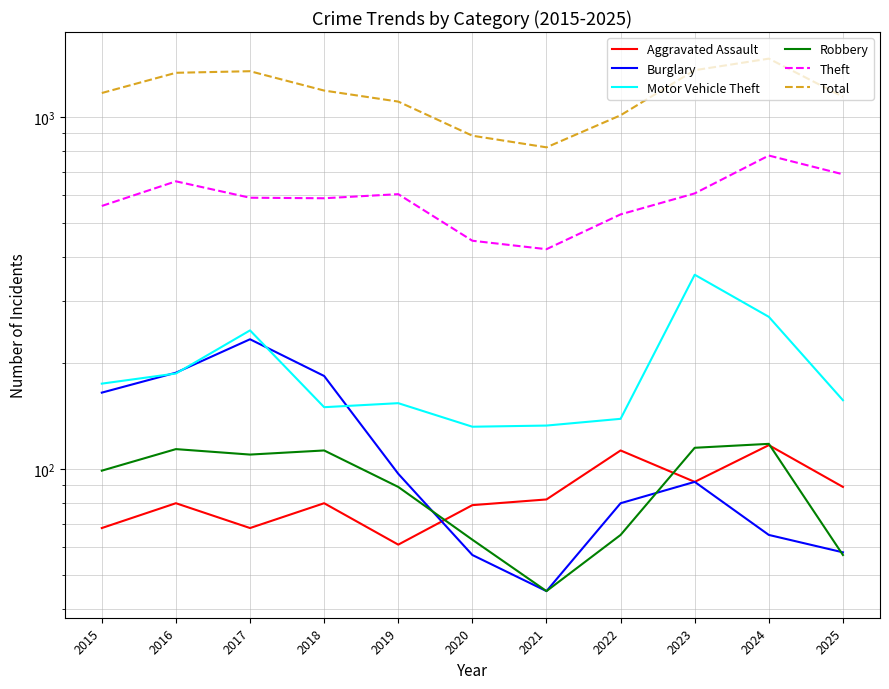

At which label is Robbery closest to 81?

2019